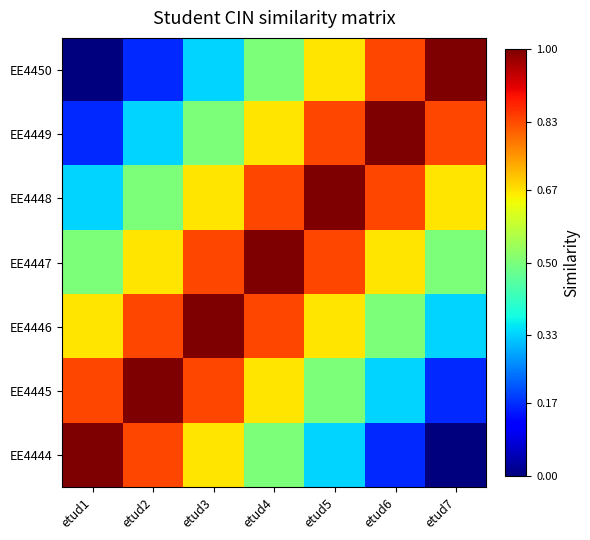

At which category is the sum across all series the highest?

etud4